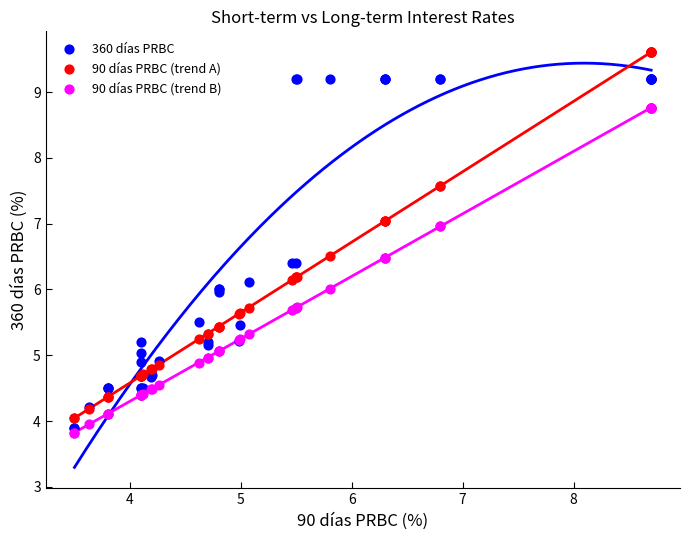

Which series reaches the maximum Y coordinate?

90 días PRBC (trend A)